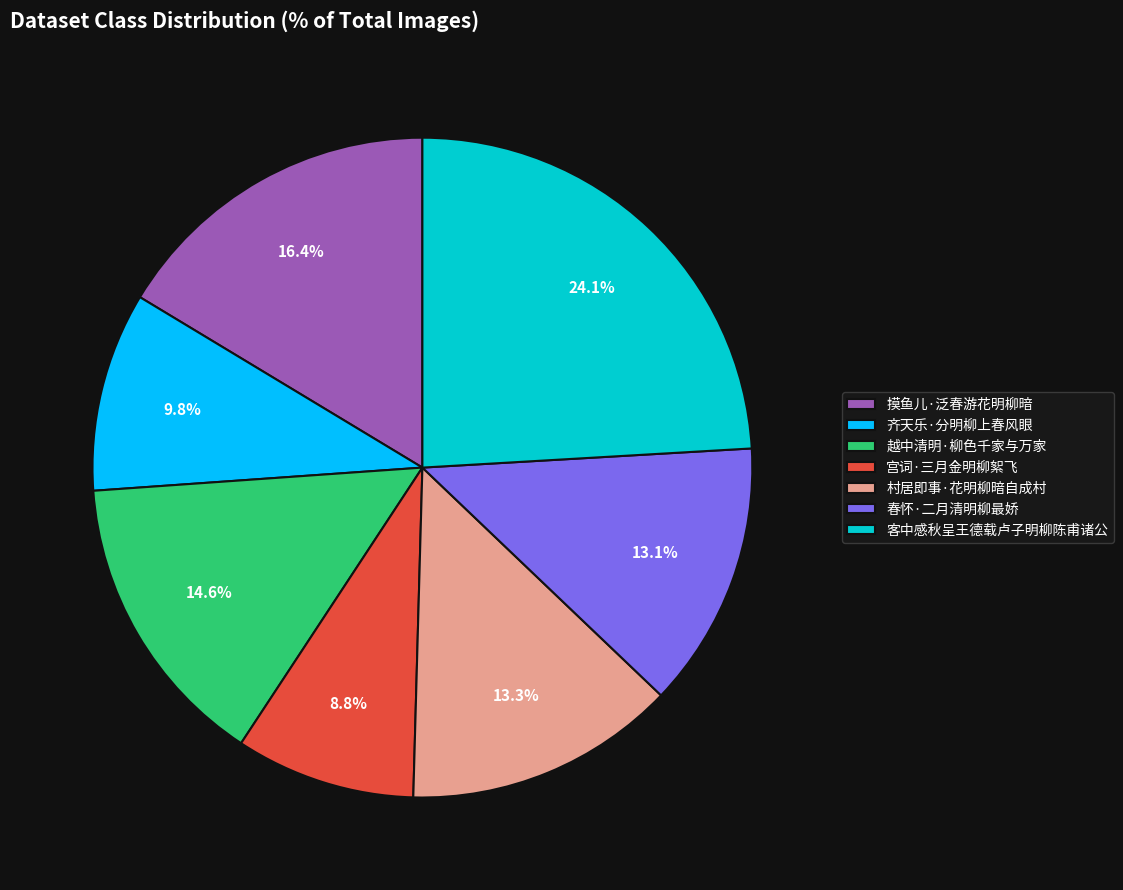

To the nearest percent, what portion does 齐天乐·分明柳上春风眼 represent?

10%